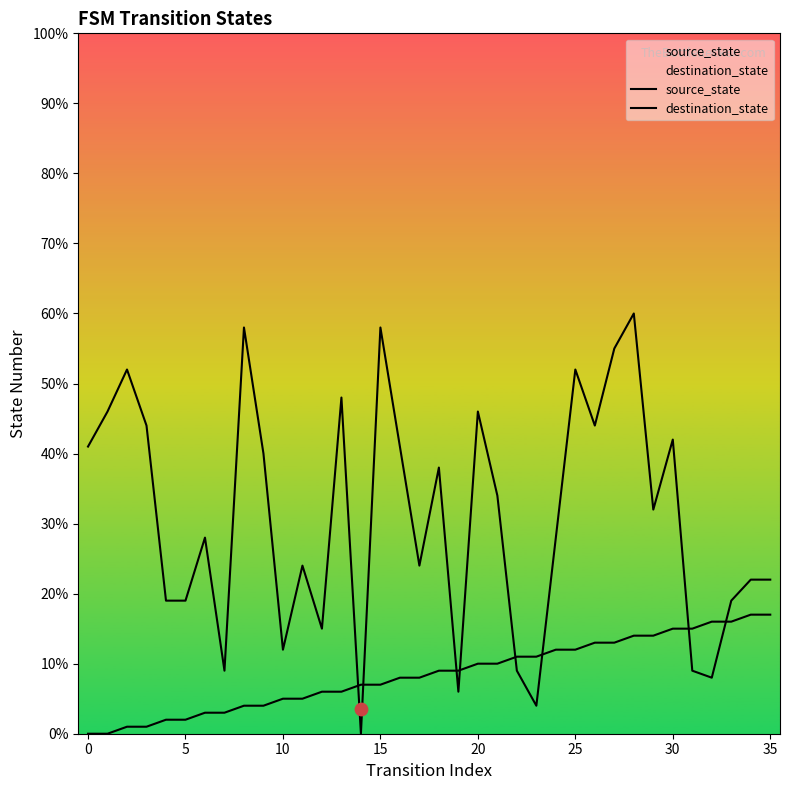

What are all the series names shown in the legend?

source_state, destination_state